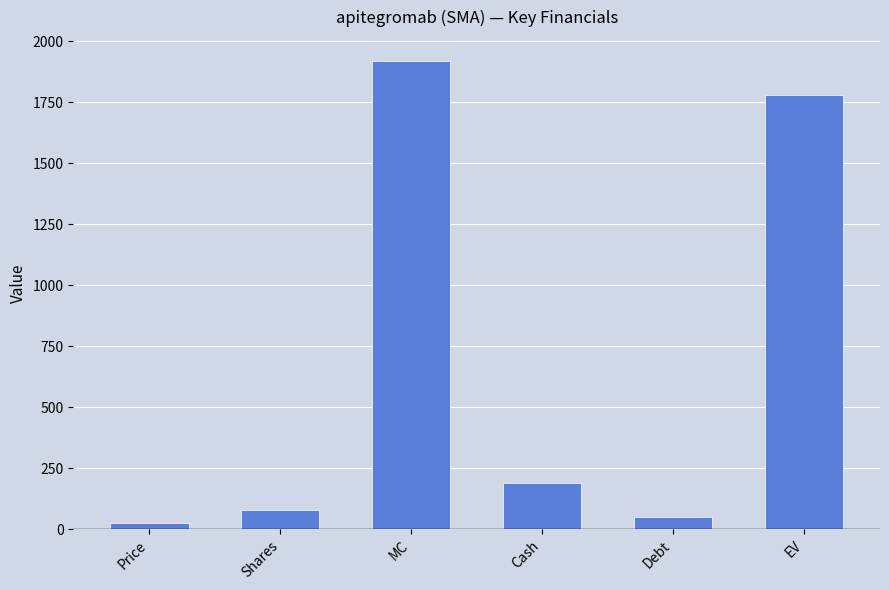

Are the bars grouped side by side (vs. stacked)?

No